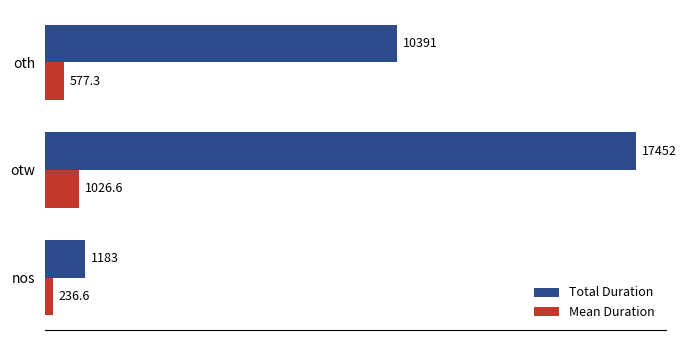

True or false: Total Duration has a value of 1183.0 at nos.

True